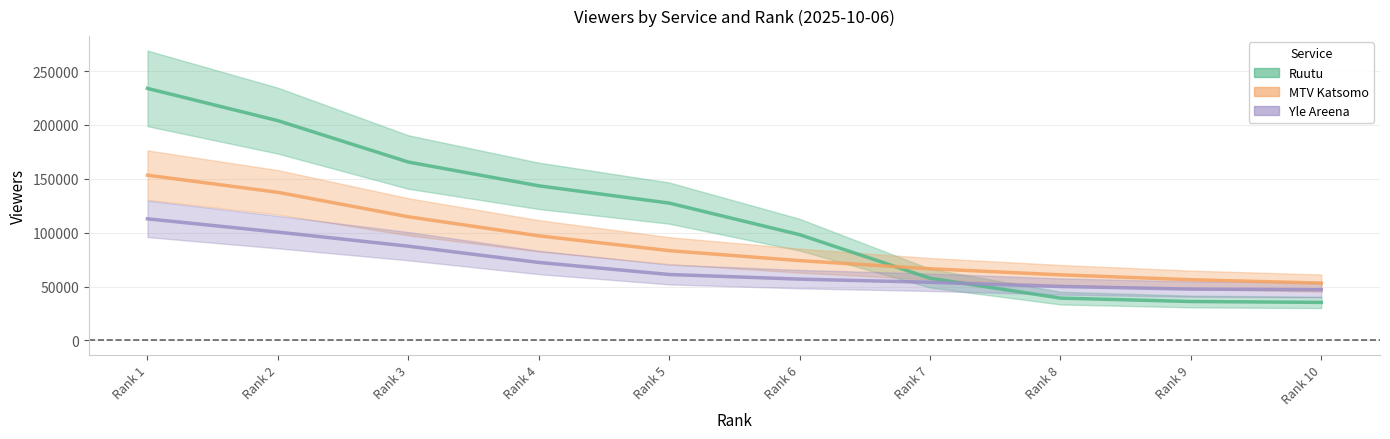

What is the average value of the MTV Katsomo series?

89700.0